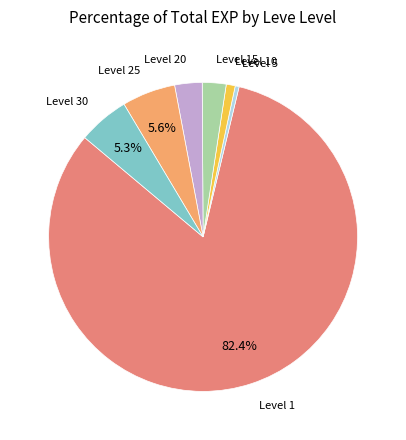

Count the number of slices in the pie.

7